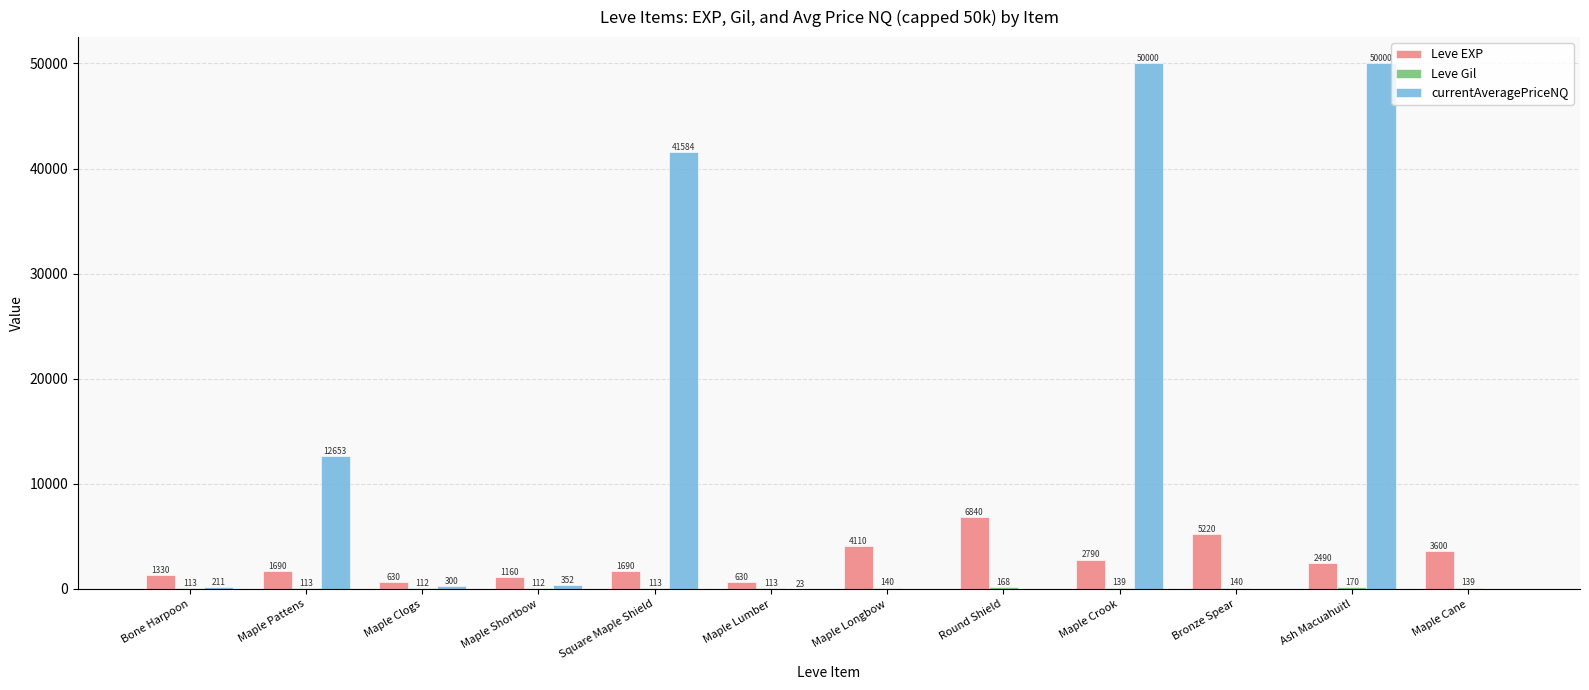

Where does the currentAveragePriceNQ series first go above 300?

Maple Pattens